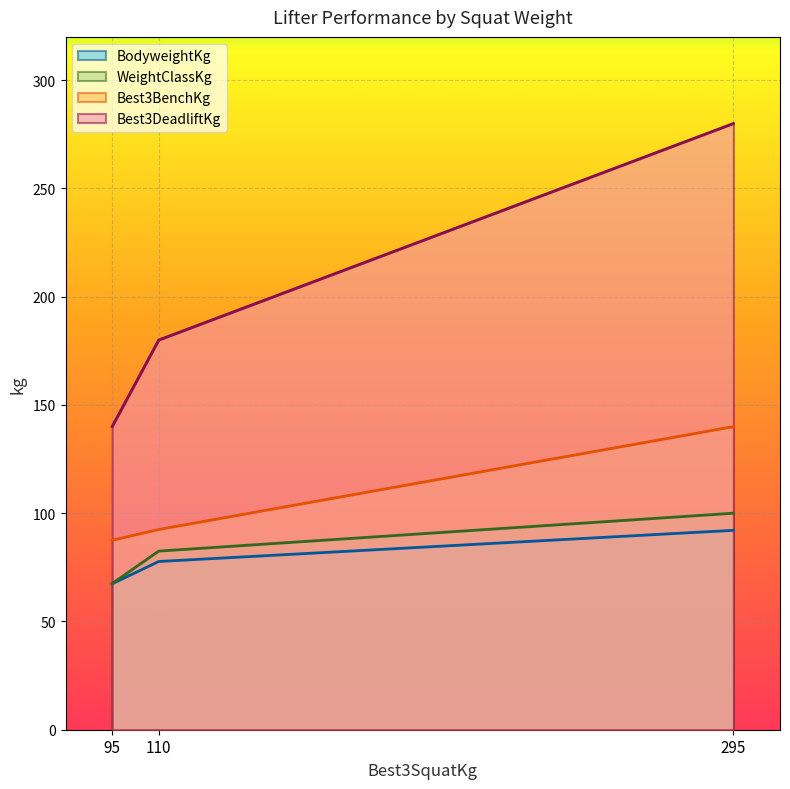

Between 295 and 110, which is larger?

295